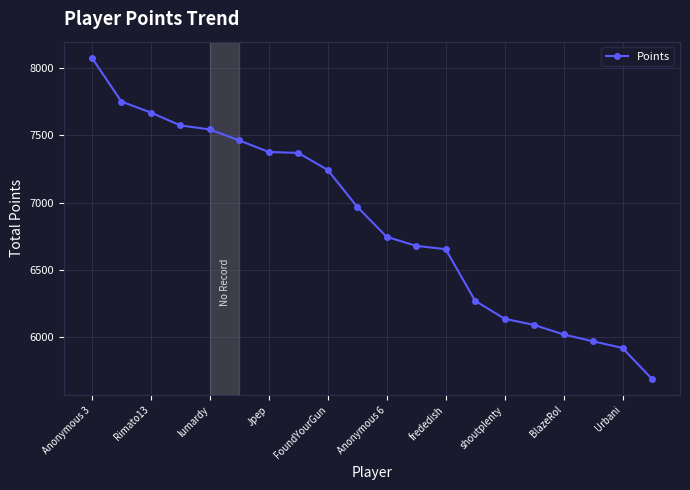

What is the greatest value displayed?

8080